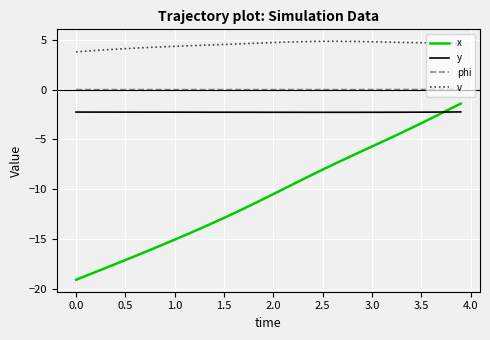

Which series has the widest spread of values?

x